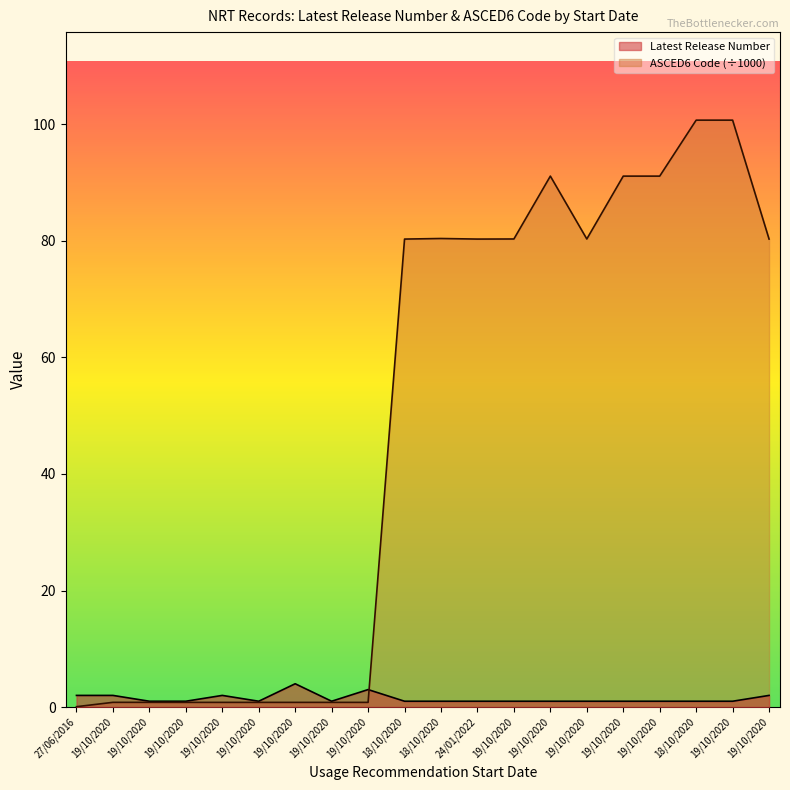

In Latest Release Number, how many points are higher than both neighbors (excluding endpoints)?

3